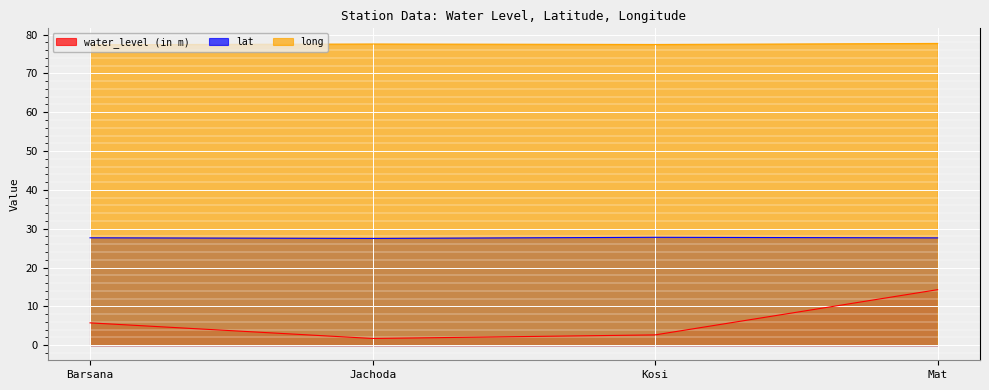

Between Kosi and Mat, which is larger?

Mat